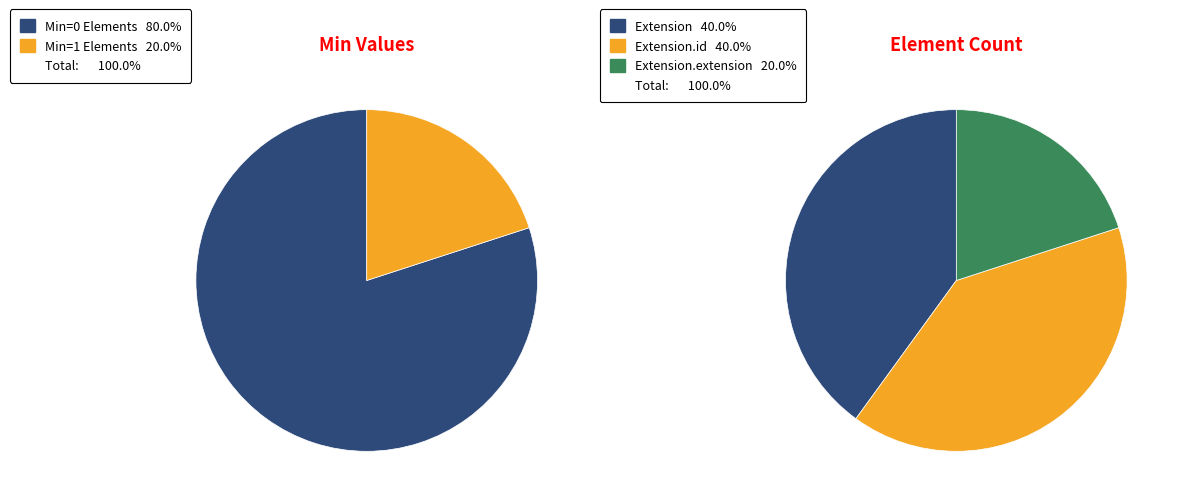

How many segments does this pie chart have?

5